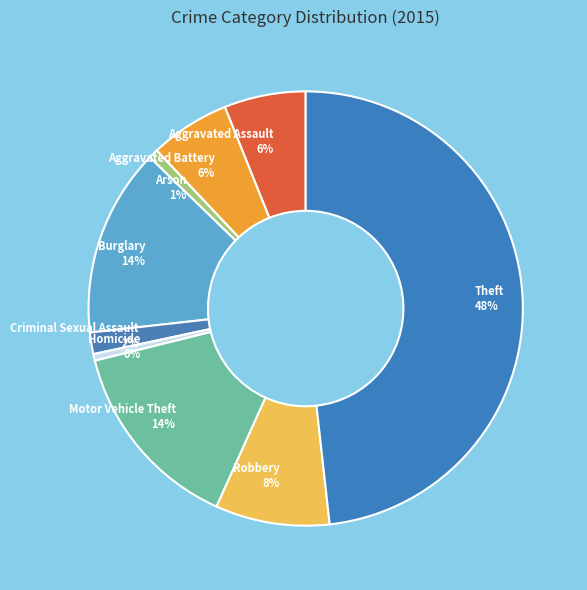

What percentage is the Arson slice, to the nearest percent?

1%